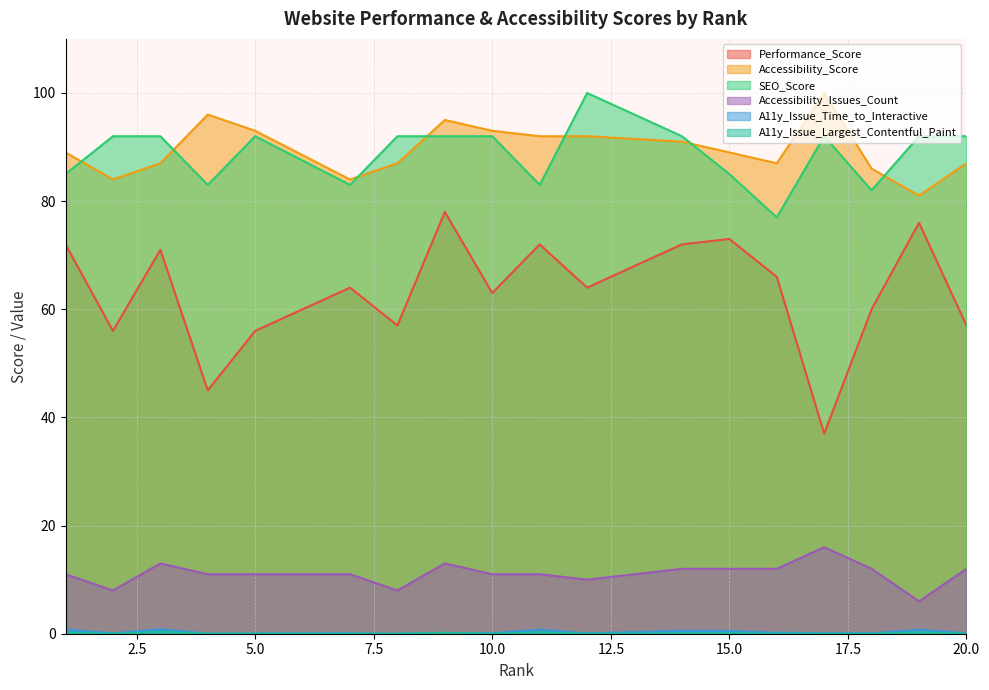

What is the difference between the Accessibility_Score values at 10 and 2?

9.0